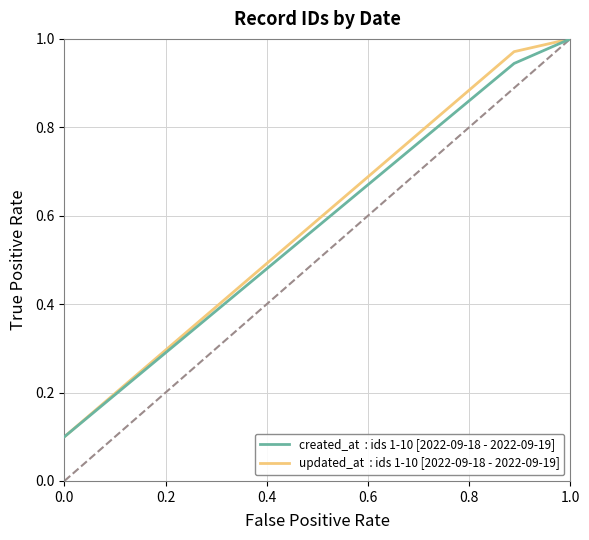

Does the chart display data point markers on the line(s)?

No